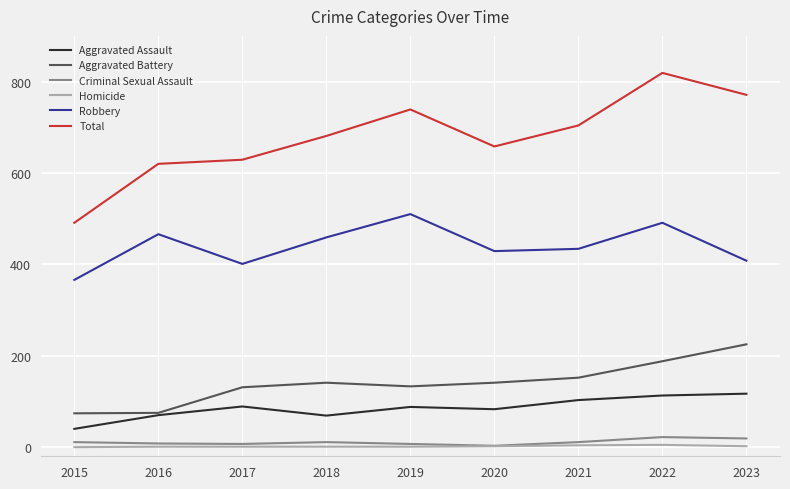

The value of Robbery at 2022 is 235. True or false?

False